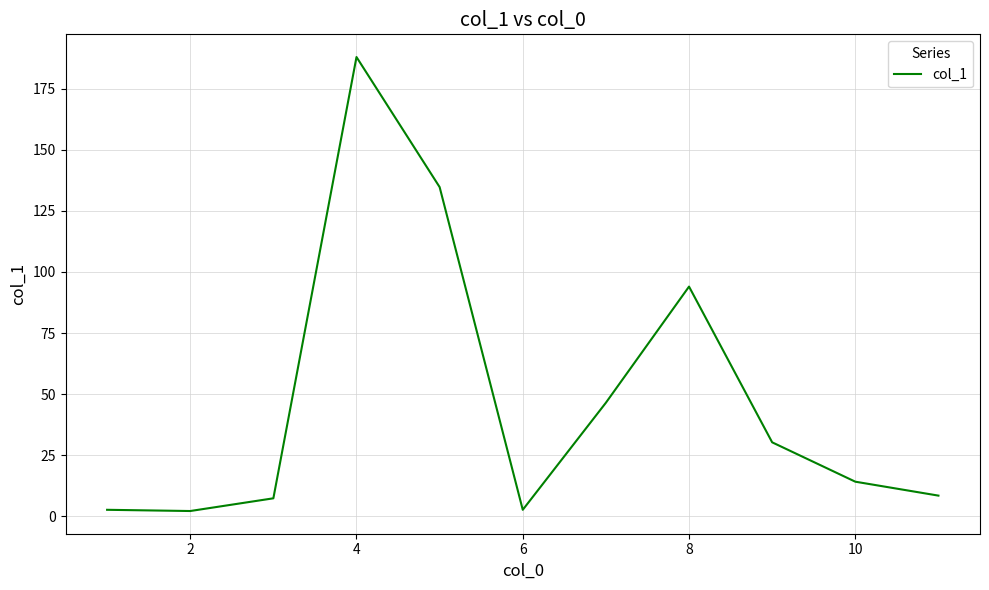

How many interior local peaks (higher than both neighbors) does the data have?

2